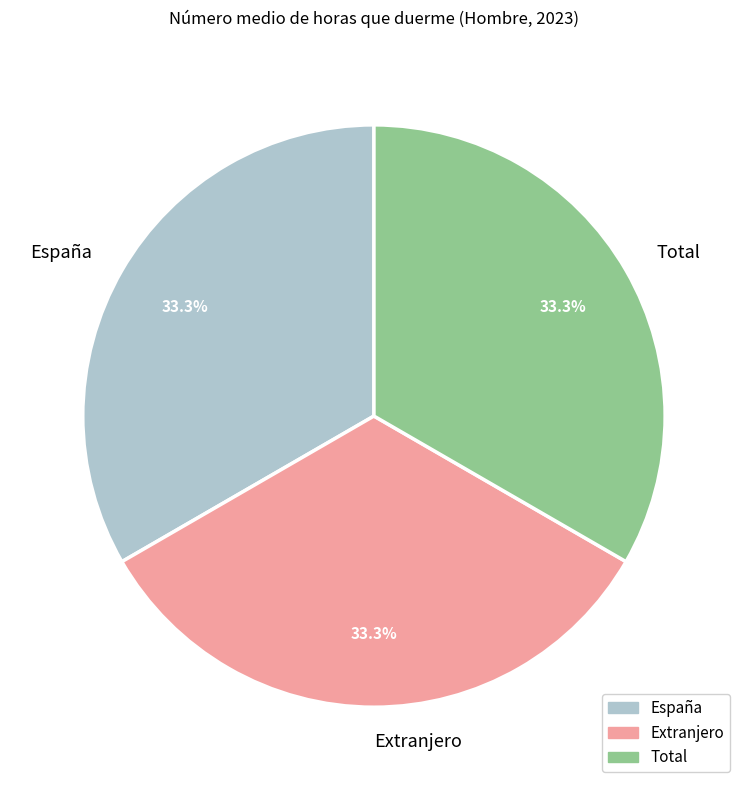

What is the total percentage of España and Total?

66.7%